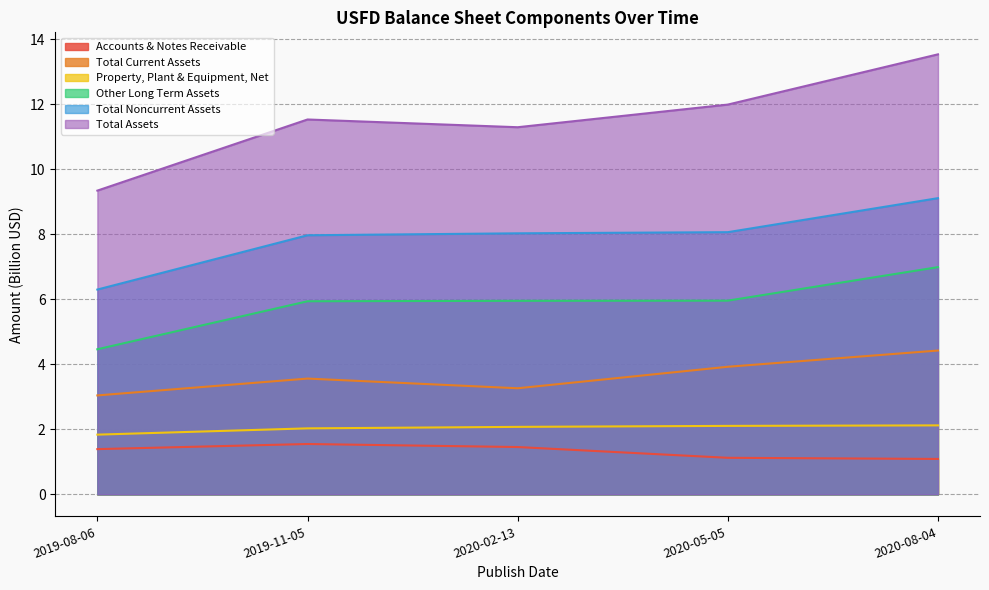

True or false: Total Assets has a value of 11.5 at 2019-11-05.

True